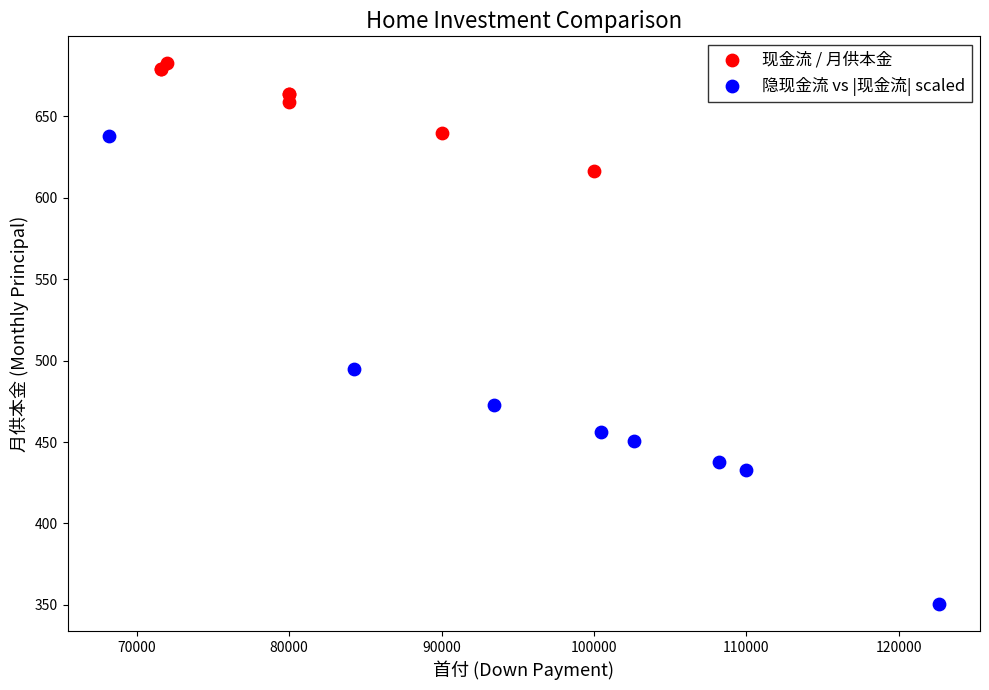

Which series has the largest Y range (max minus min)?

隐现金流 vs |现金流| scaled